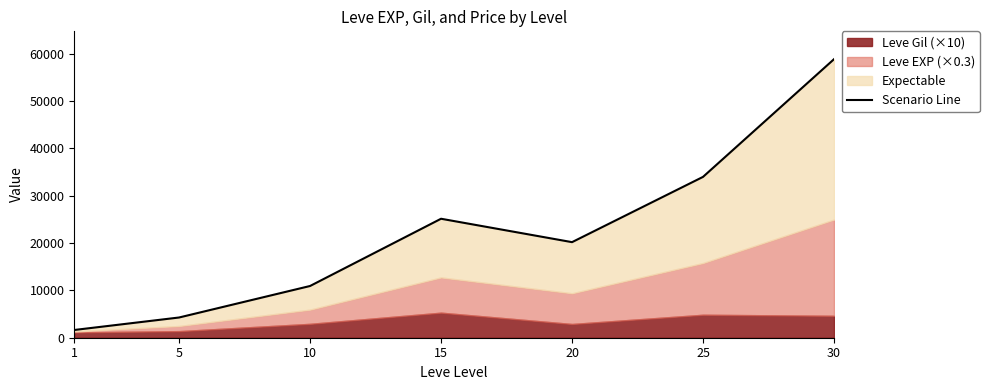

The chart shows a value of 35274 at 20. True or false?

False